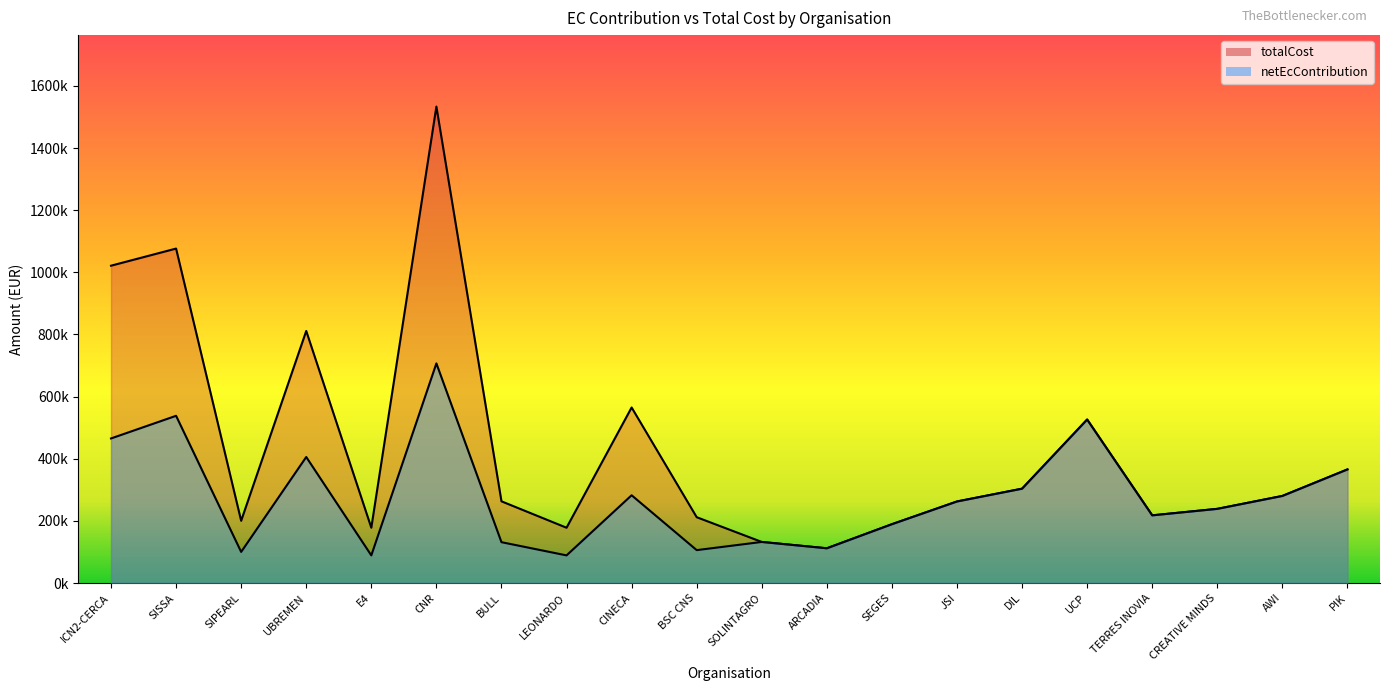

True or false: netEcContribution has a value of 89000.0 at LEONARDO.

True